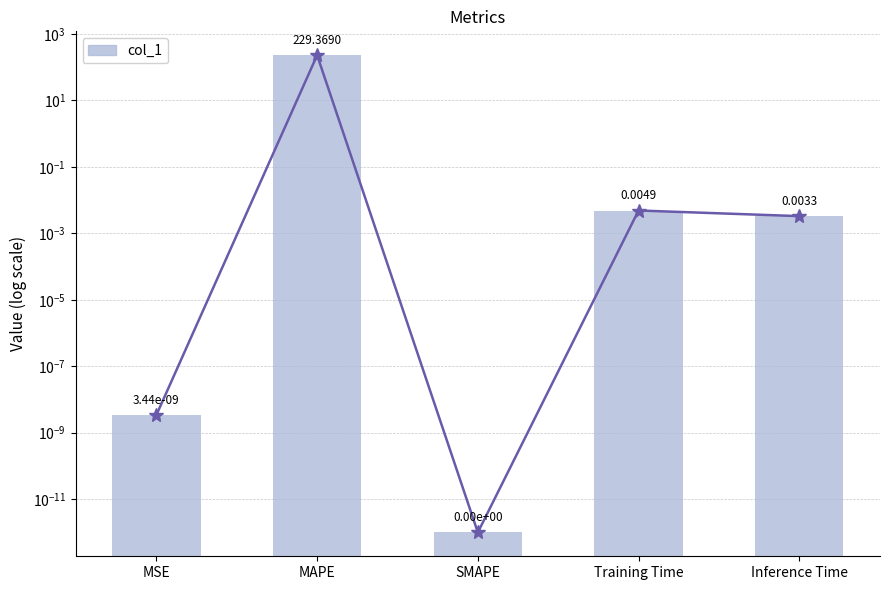

Reading left to right, transcribe all the data shown in this chart.

MSE=0.0	MAPE=229.4	SMAPE=0.0	Training Time=0.0	Inference Time=0.0